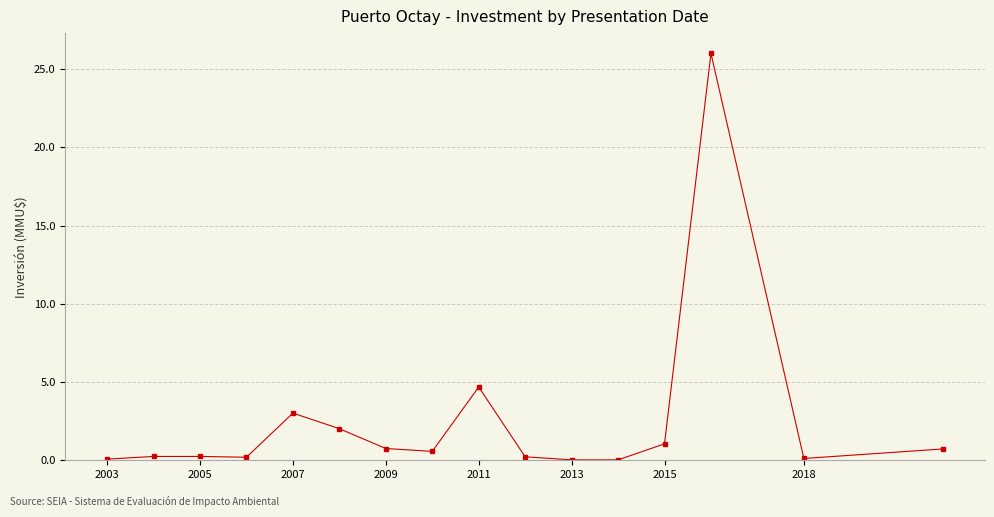

What is the value of the 14th point from the left?

26.0